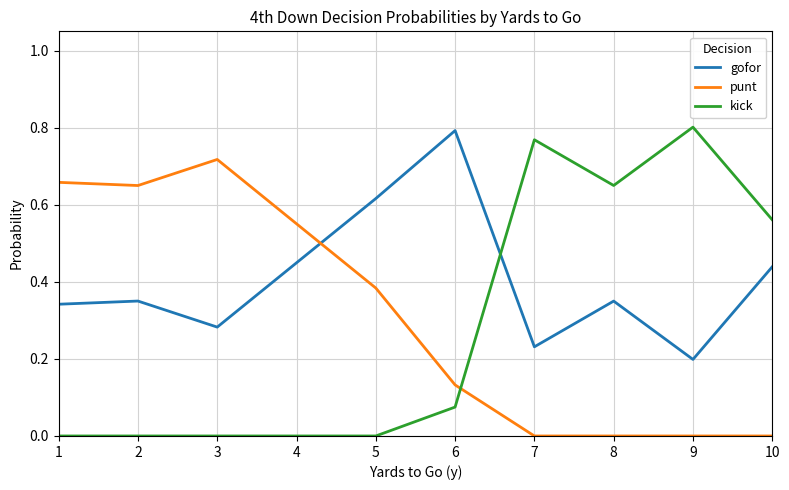

Between which two adjacent categories do gofor and punt first intersect?

4 and 5